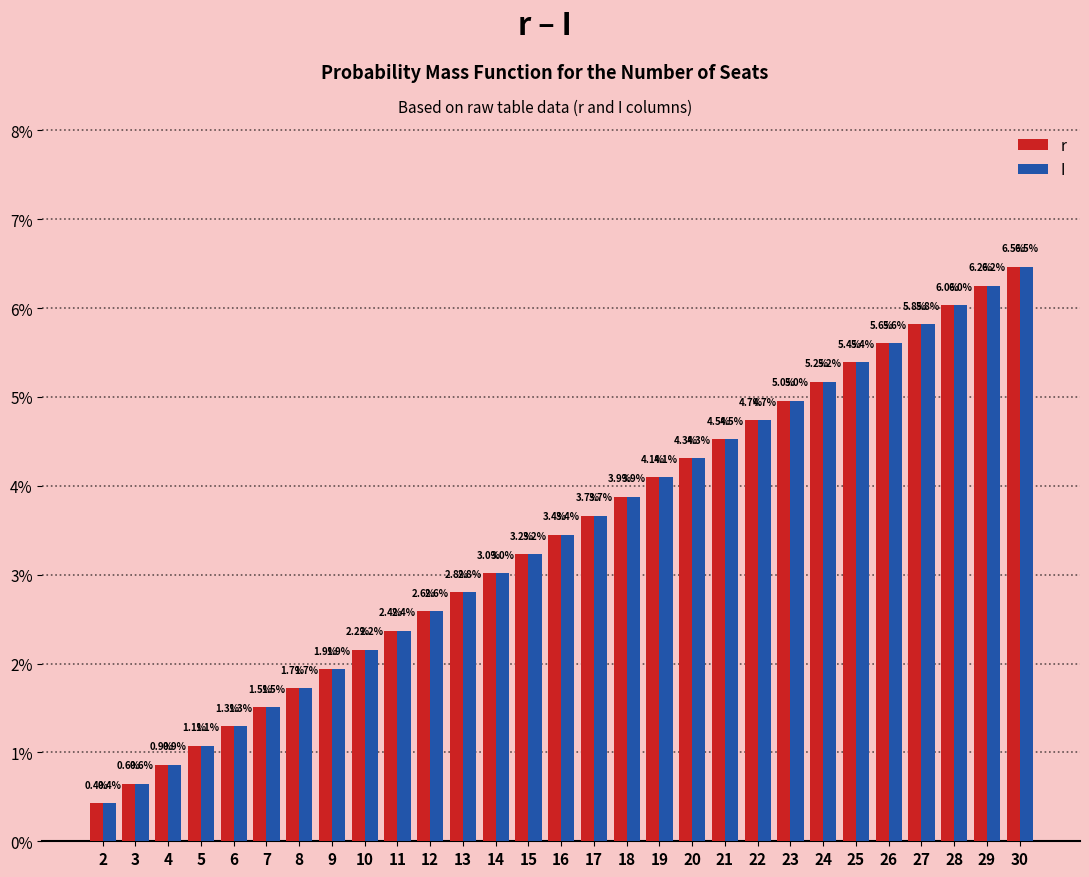

List the labels in order of I value, smallest first.

2, 3, 4, 5, 6, 7, 8, 9, 10, 11, 12, 13, 14, 15, 16, 17, 18, 19, 20, 21, 22, 23, 24, 25, 26, 27, 28, 29, 30